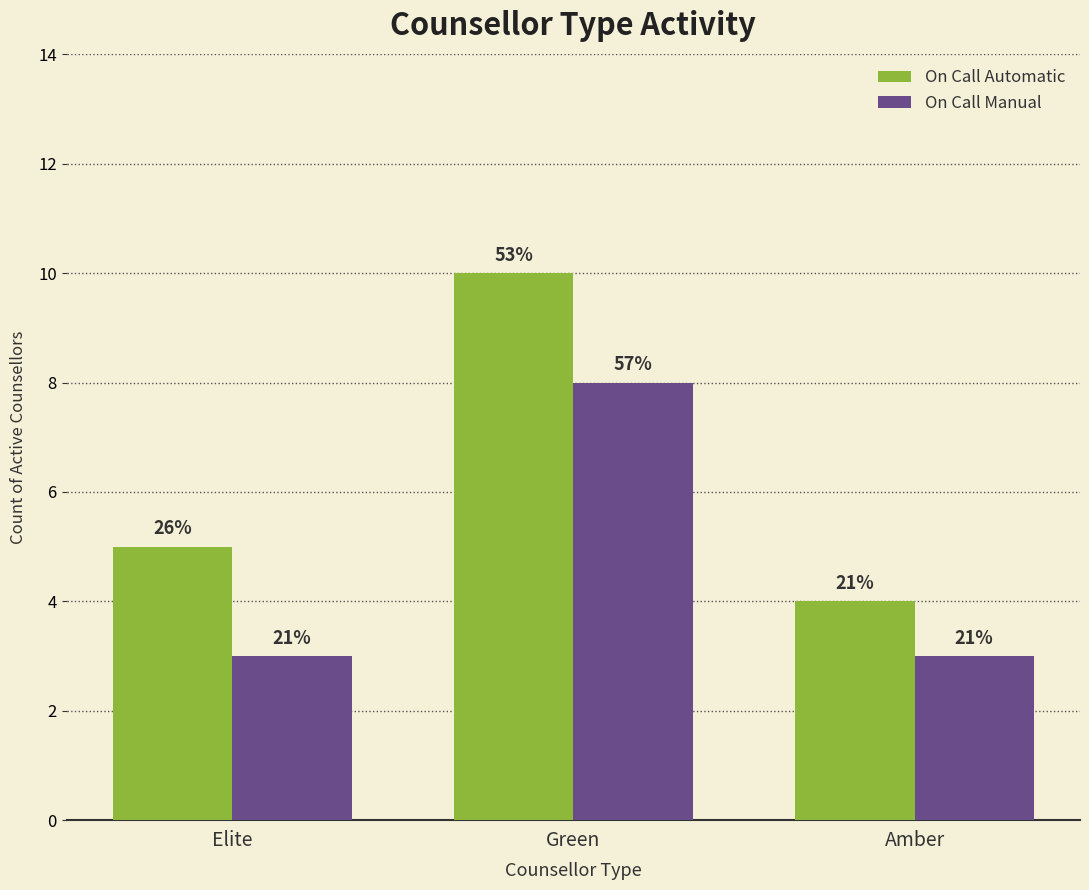

What are all the series names shown in the legend?

On Call Automatic, On Call Manual